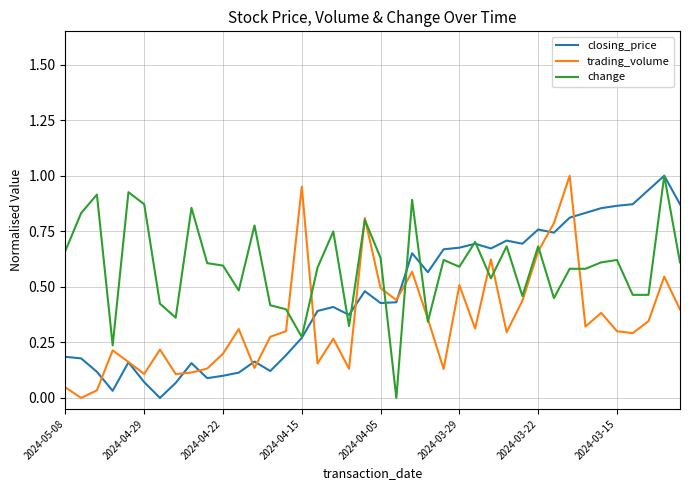

Count the number of data series in this chart.

3